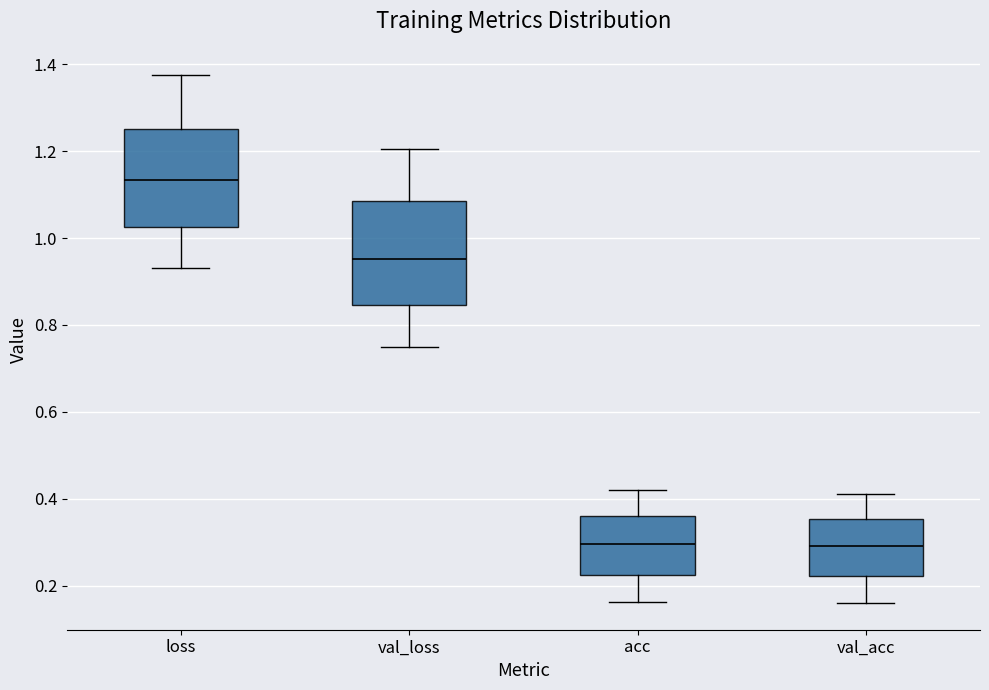

Where is the upper edge of the box for acc on the y-axis? The values are not printed on the chart, so give them approximately, as read against the axis.

0.36